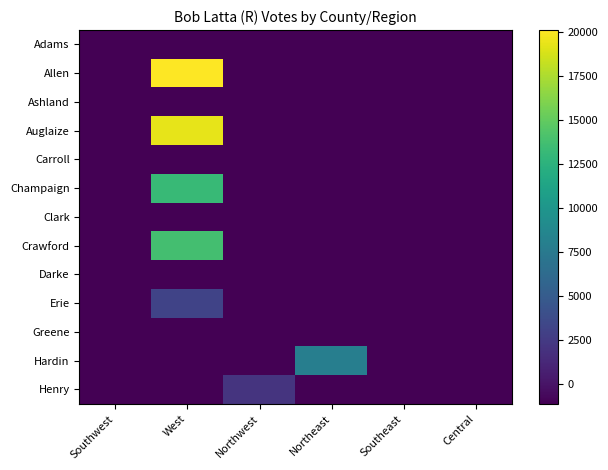

What is the spread (max minus min) of values at West?

21258.0